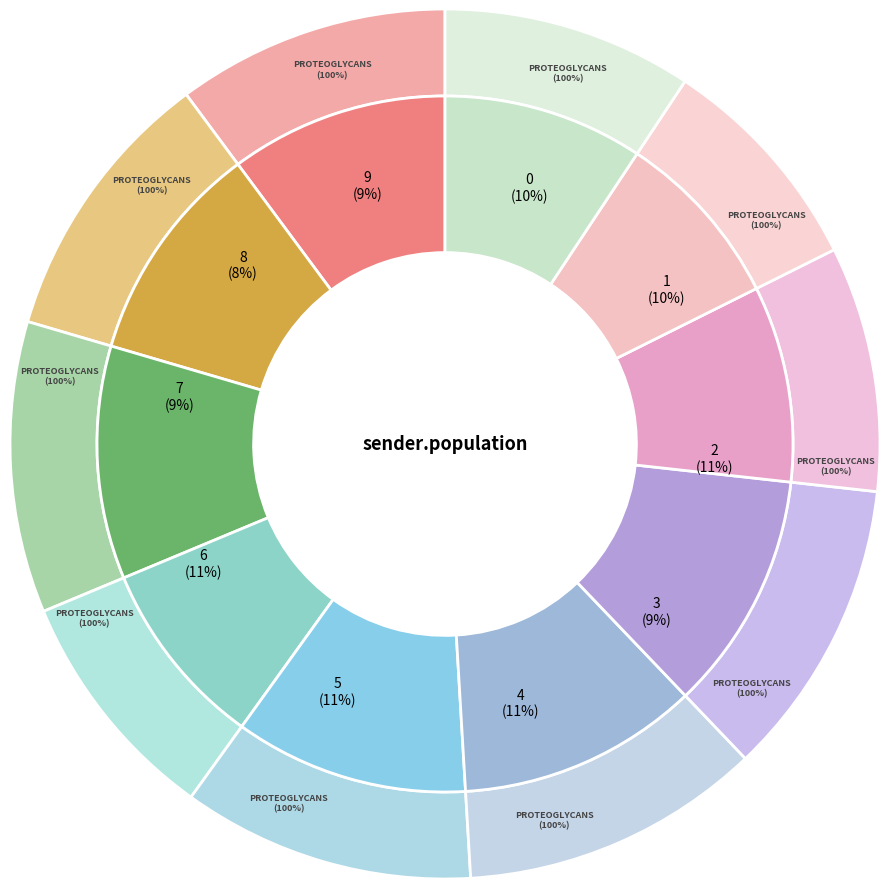

Which category has the smallest portion of the pie?

8